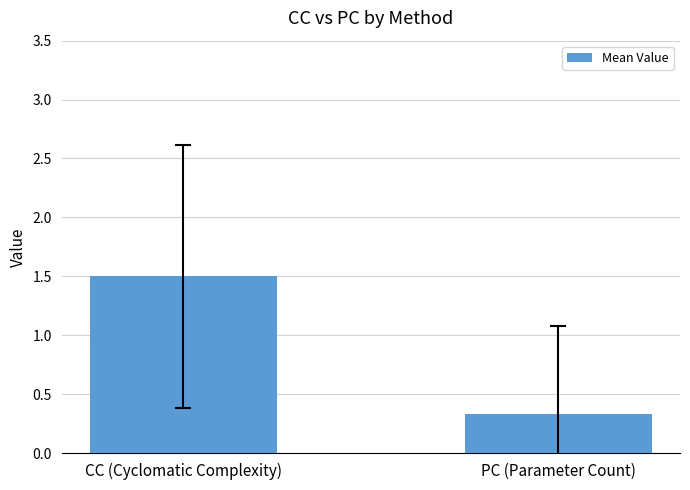

What is the label of the 2nd bar from the left?

PC (Parameter Count)